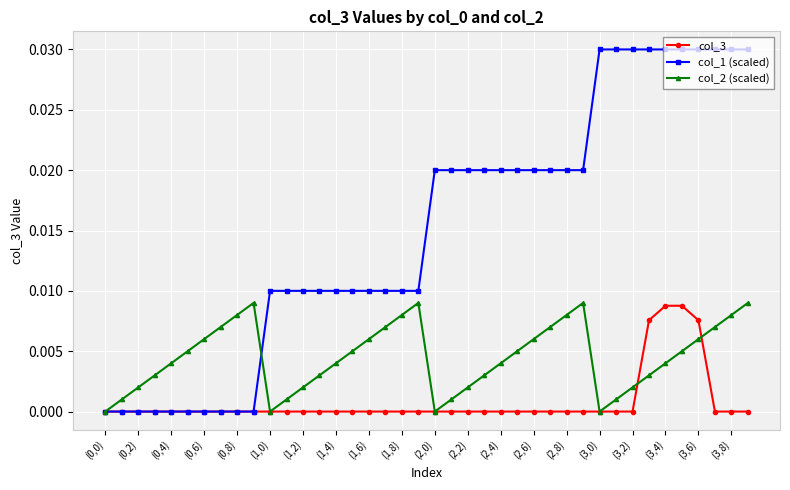

In col_2 (scaled), how many points are higher than both neighbors (excluding endpoints)?

3